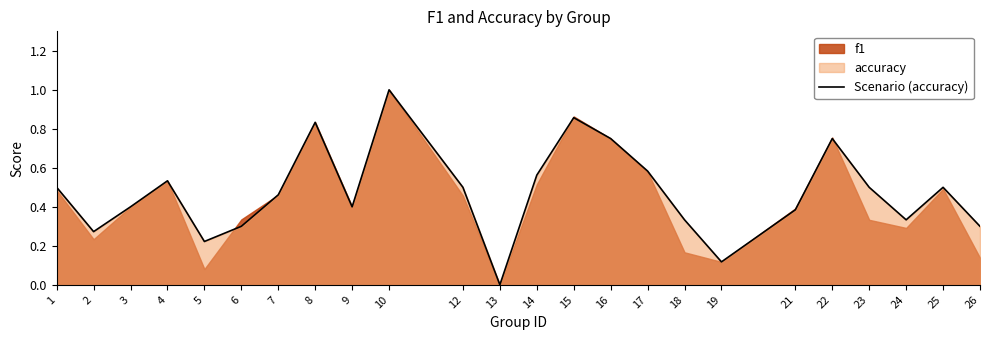

Count the values in the range 0 to 1.

24